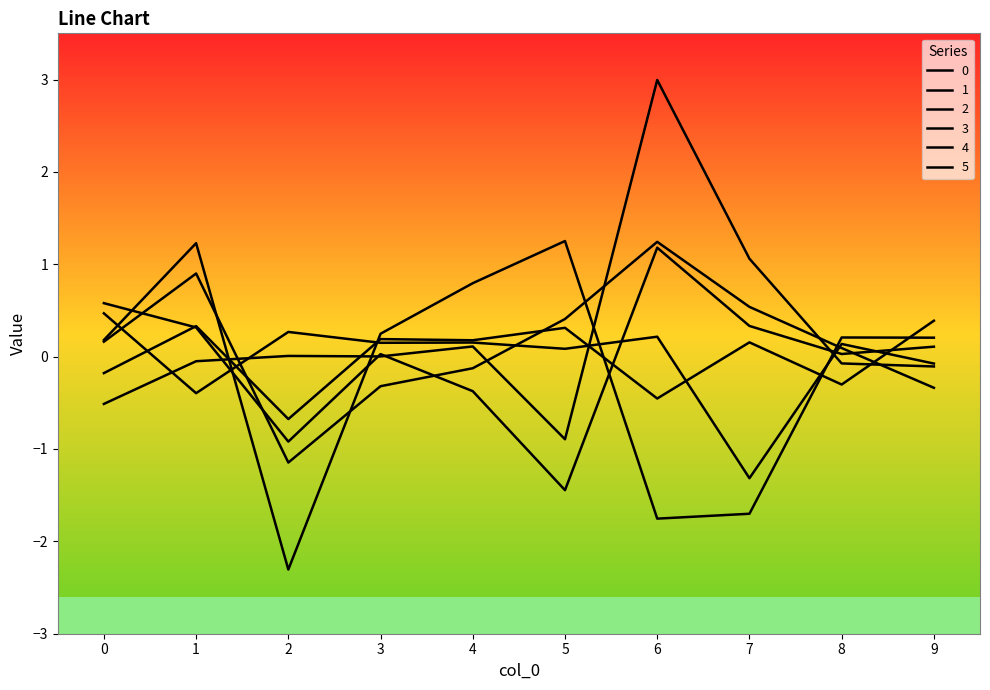

How many positive values does the 5 series have?

6